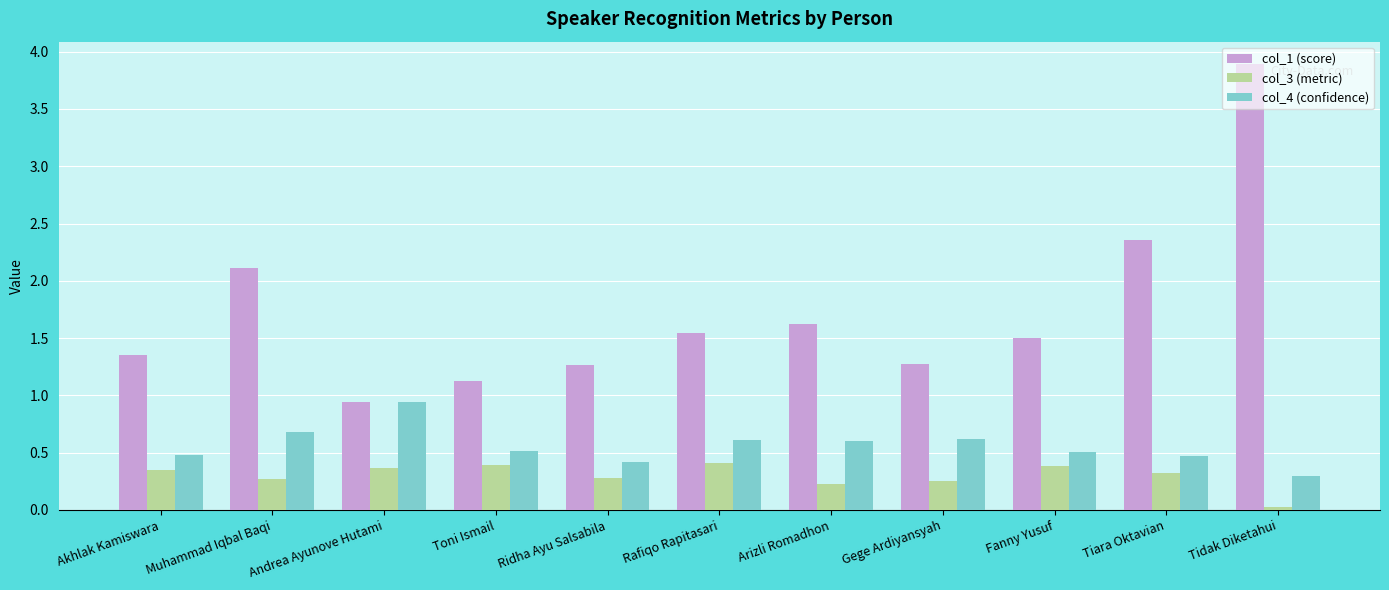

What are all the series names shown in the legend?

col_1 (score), col_3 (metric), col_4 (confidence)